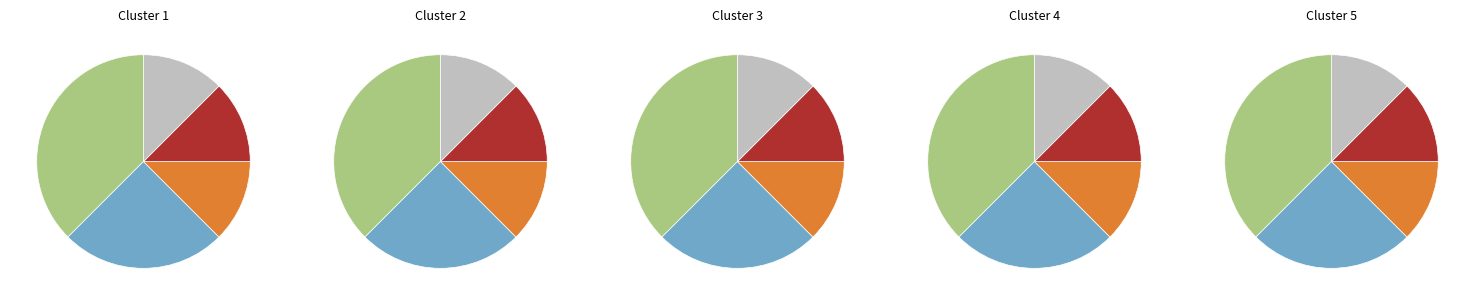

Is it true that Bangladesh is 7% of the pie?

False